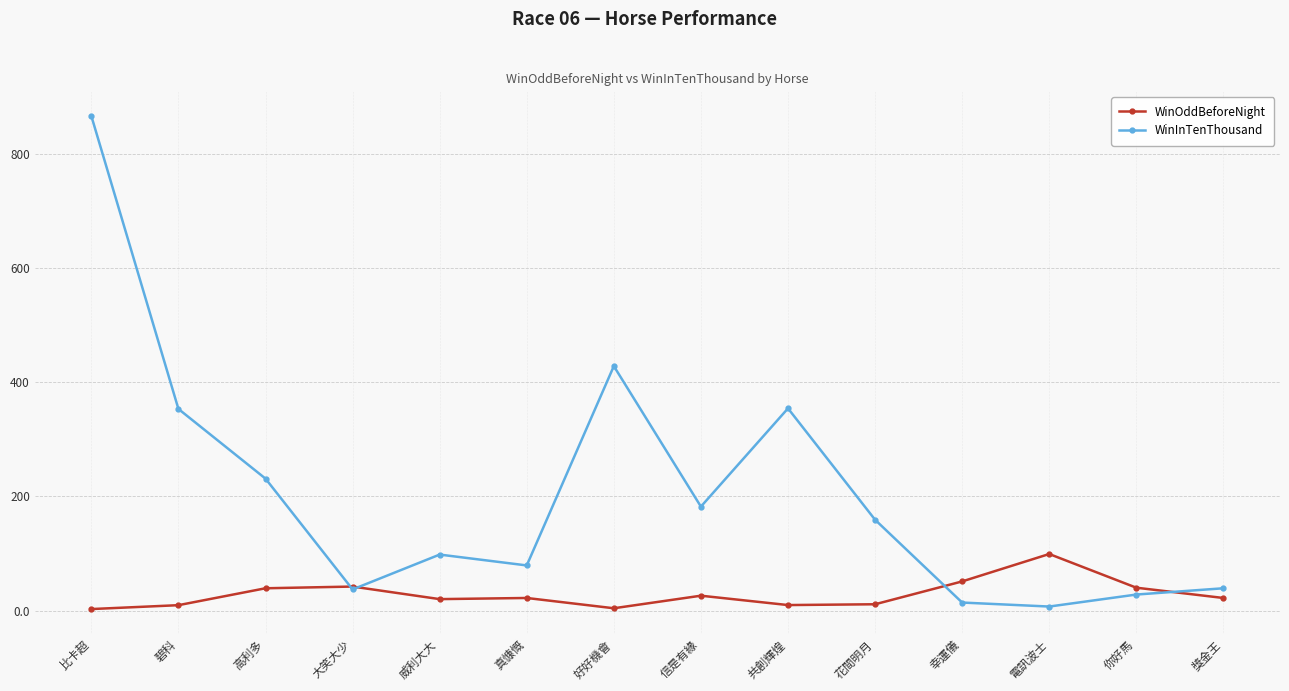

Which series has the largest range (max minus min)?

WinInTenThousand